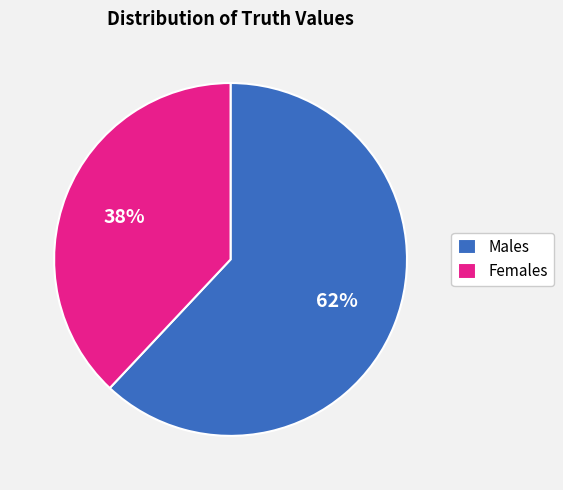

To the nearest percent, what is the average slice percentage?

50%